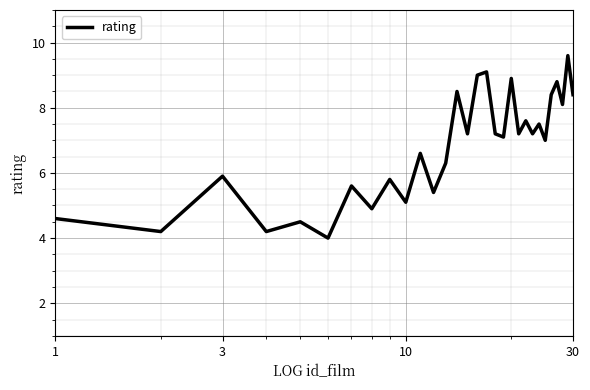

What is the difference between the maximum and minimum values?

5.6